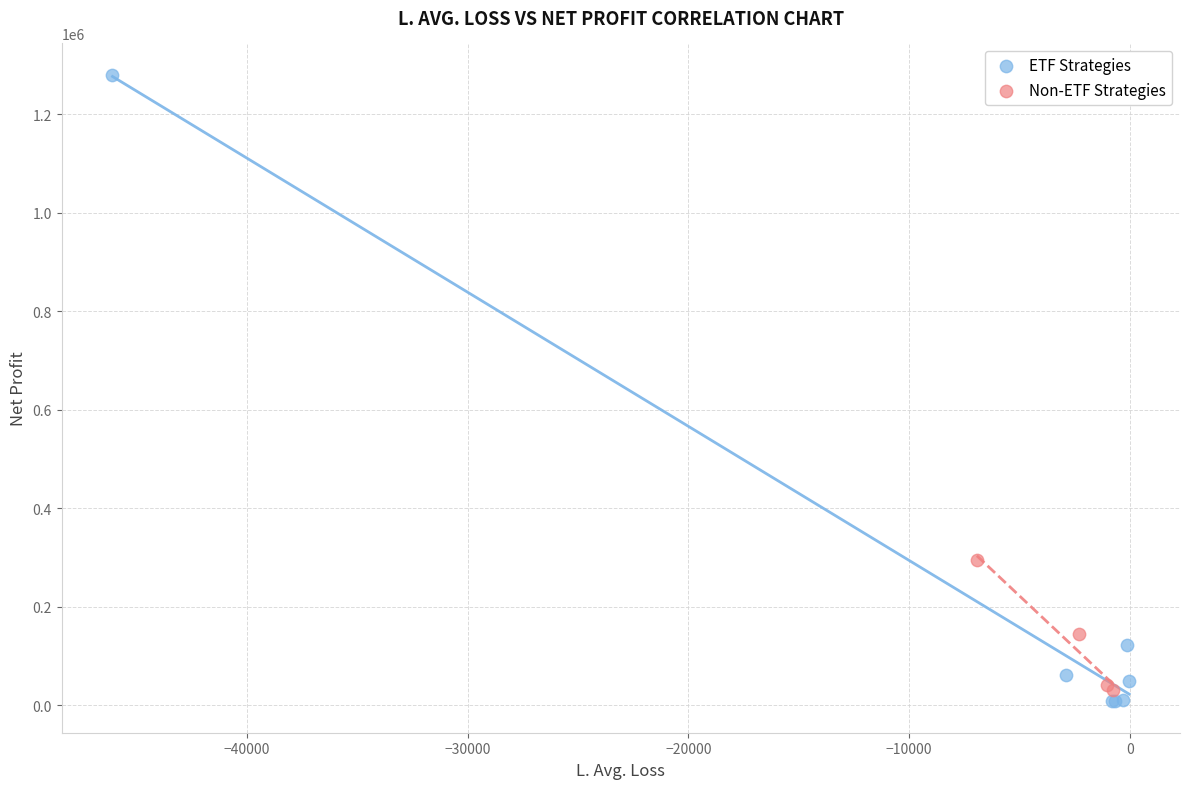

Which series contains the highest Y value?

ETF Strategies